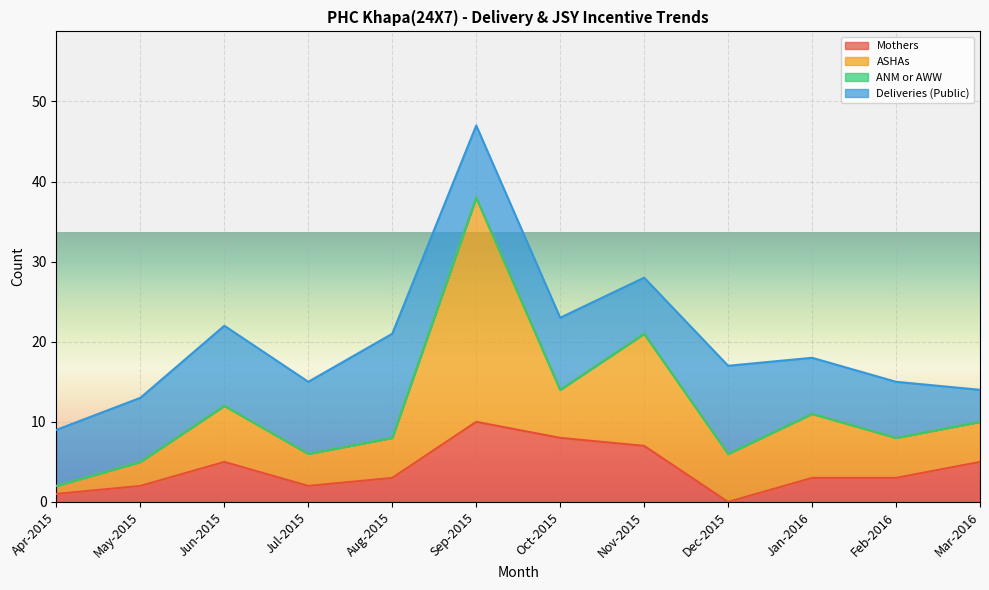

What is the spread (max minus min) of values at Aug-2015?

13